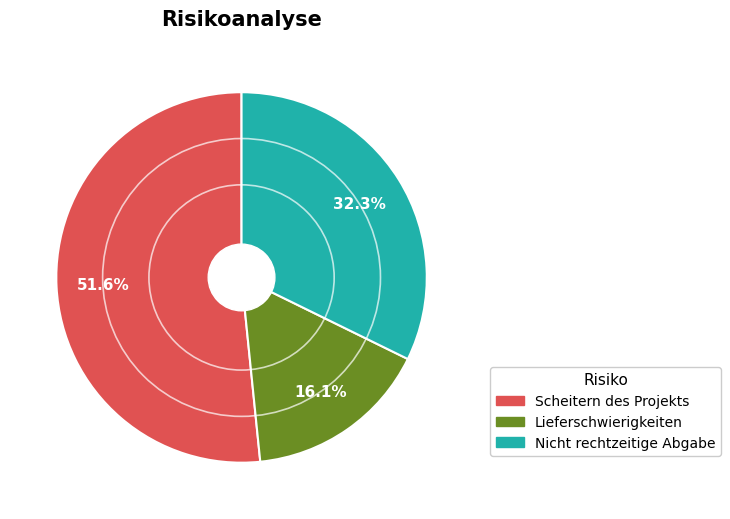

Combined, do Lieferschwierigkeiten and Scheitern des Projekts account for over 50%?

Yes